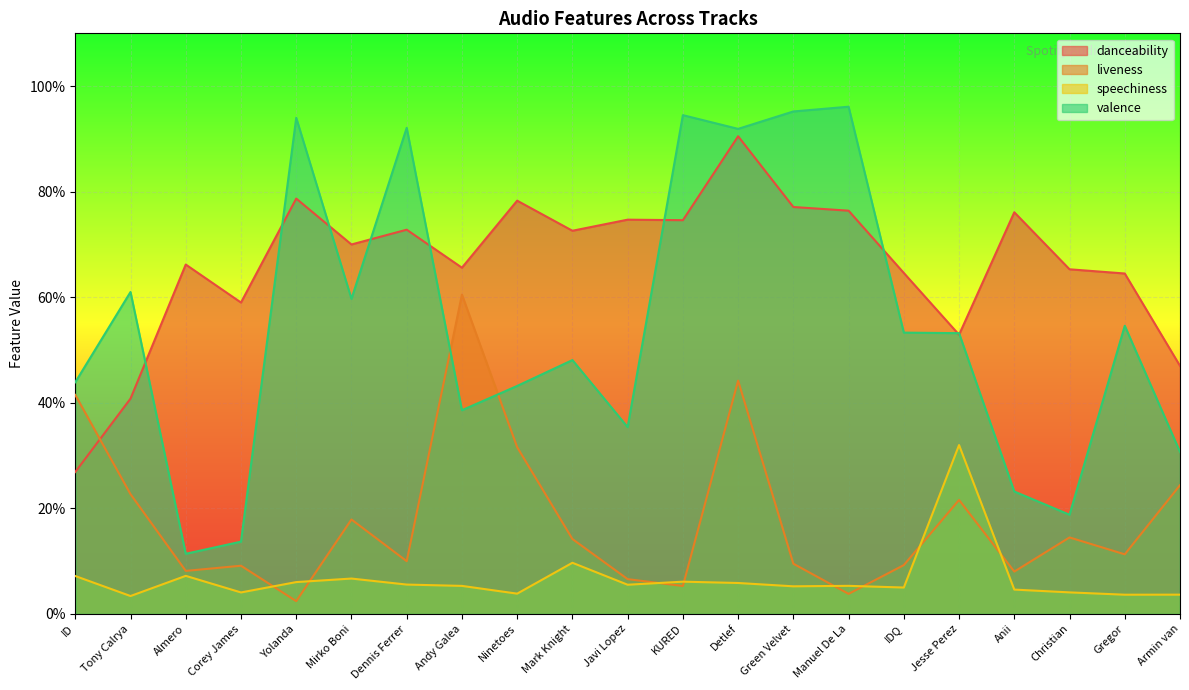

What is the average value of the danceability series?

0.7